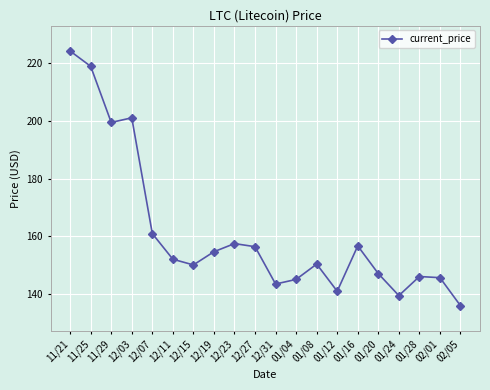

Does the chart display data point markers on the line(s)?

Yes